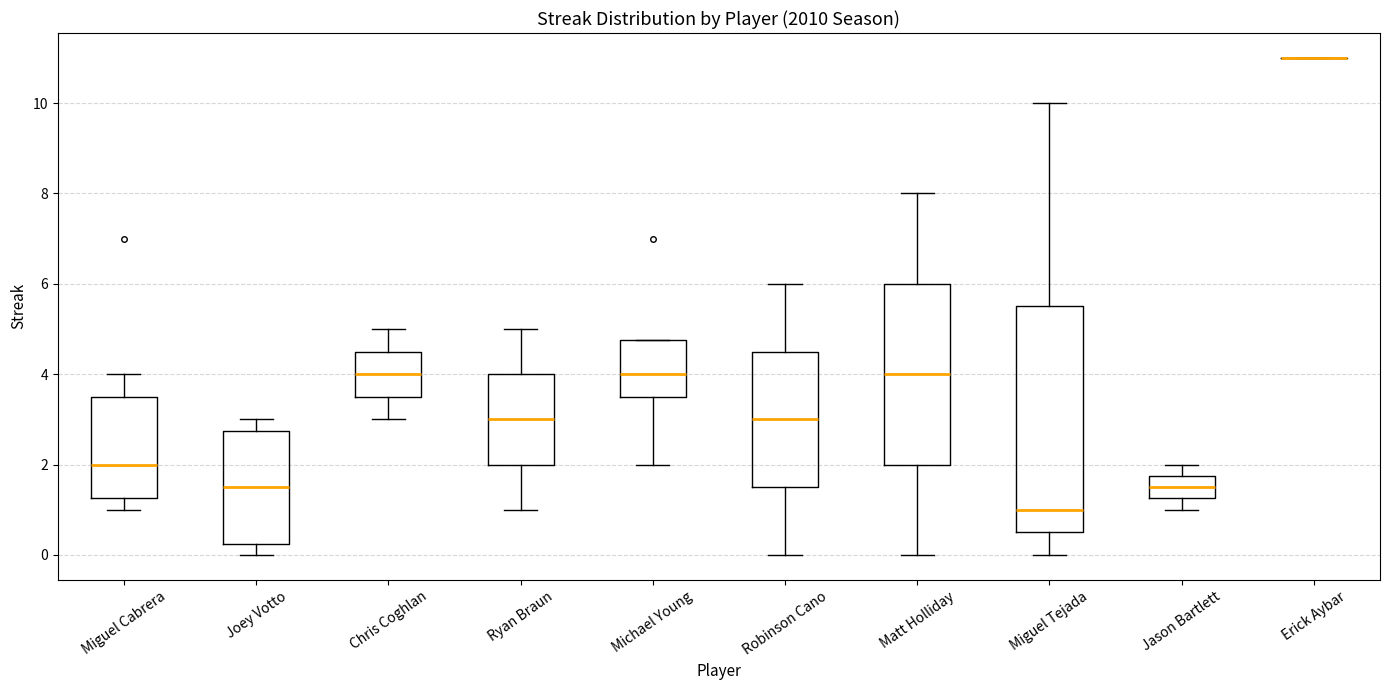

Reading left to right, read every box against the y-axis: the position of its median line, the range the box covers, and the ends of its whiskers. The values are not printed on the chart, so give them approximately, as read against the axis.

Miguel Cabrera: median 2.0, box 1.2 to 3.6, whiskers 1.0 to 4.0
Joey Votto: median 1.6, box 0.2 to 2.8, whiskers 0.0 to 3.0
Chris Coghlan: median 4.0, box 3.6 to 4.6, whiskers 3.0 to 5.0
Ryan Braun: median 3.0, box 2.0 to 4.0, whiskers 1.0 to 5.0
Michael Young: median 4.0, box 3.6 to 4.8, whiskers 2.0 to 4.8
Robinson Cano: median 3.0, box 1.6 to 4.6, whiskers 0.0 to 6.0
Matt Holliday: median 4.0, box 2.0 to 6.0, whiskers 0.0 to 8.0
Miguel Tejada: median 1.0, box 0.6 to 5.6, whiskers 0.0 to 10.0
Jason Bartlett: median 1.6, box 1.2 to 1.8, whiskers 1.0 to 2.0
Erick Aybar: box collapsed to a line at 11.0, whiskers 11.0 to 11.0